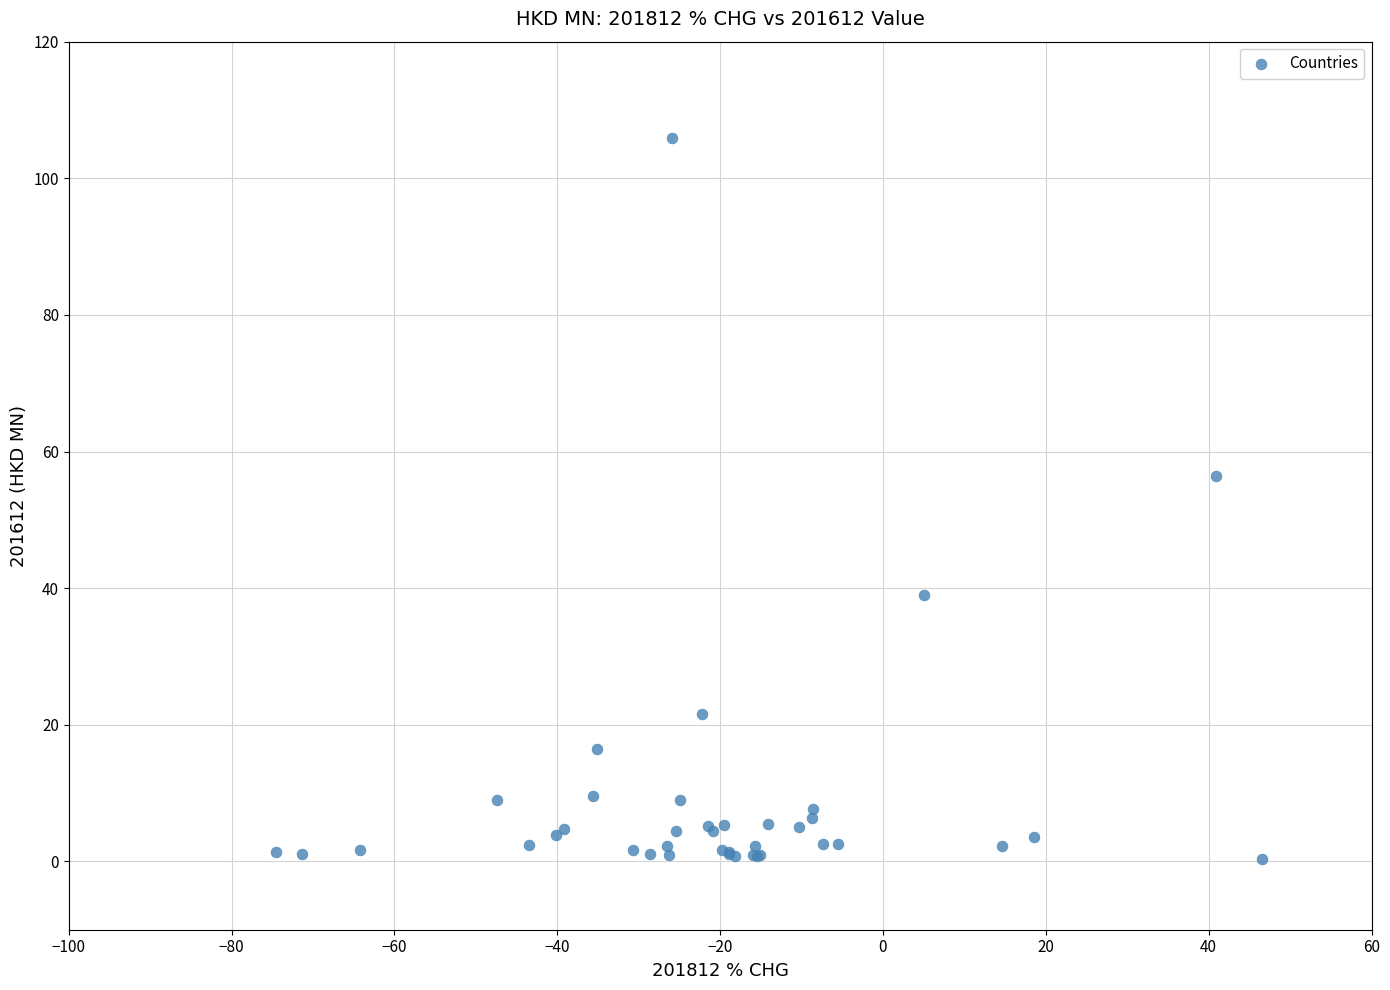

What Y value in the scatter plot is closest to 53?

56.4